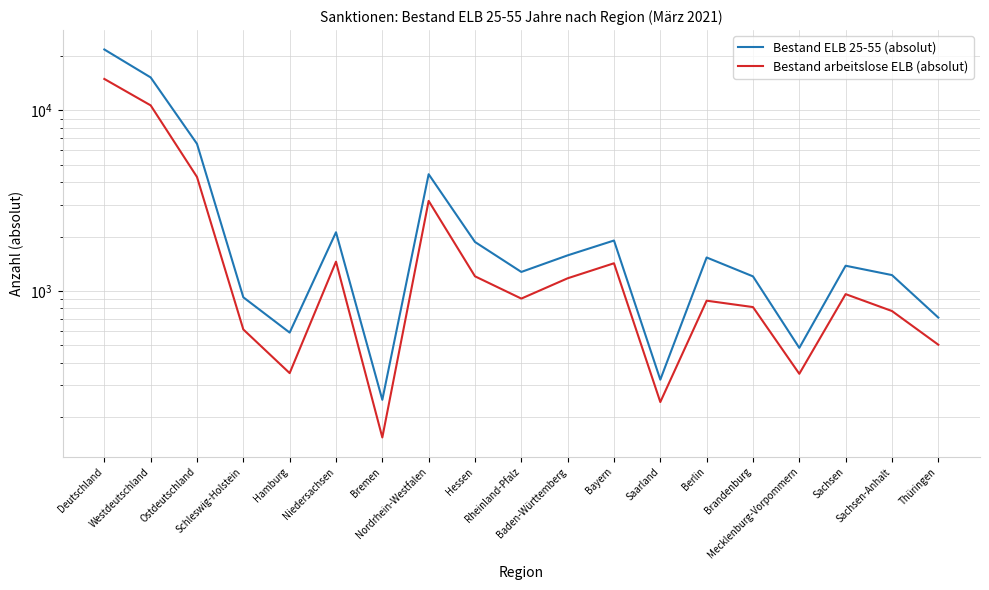

Which series has the widest spread of values?

Bestand ELB 25-55 (absolut)